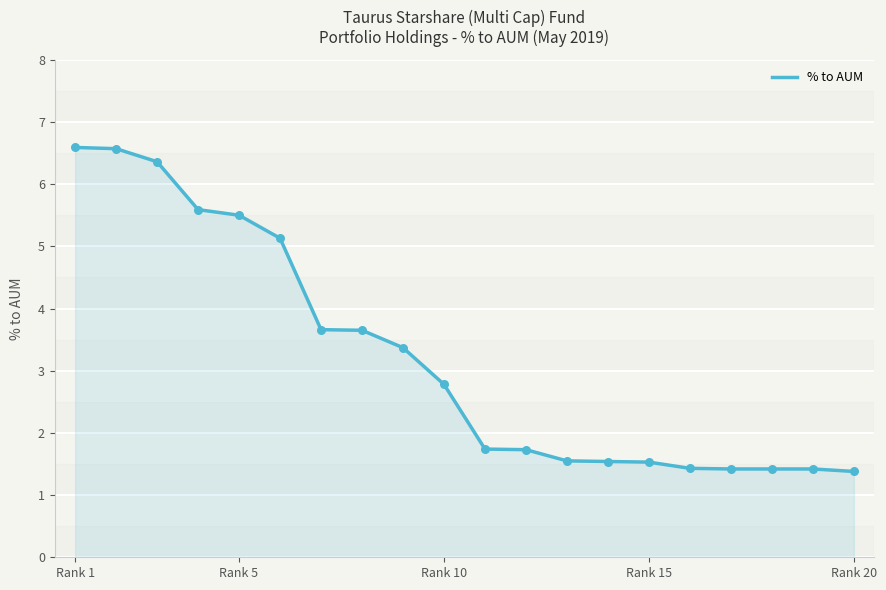

What is the smallest value displayed?

1.4